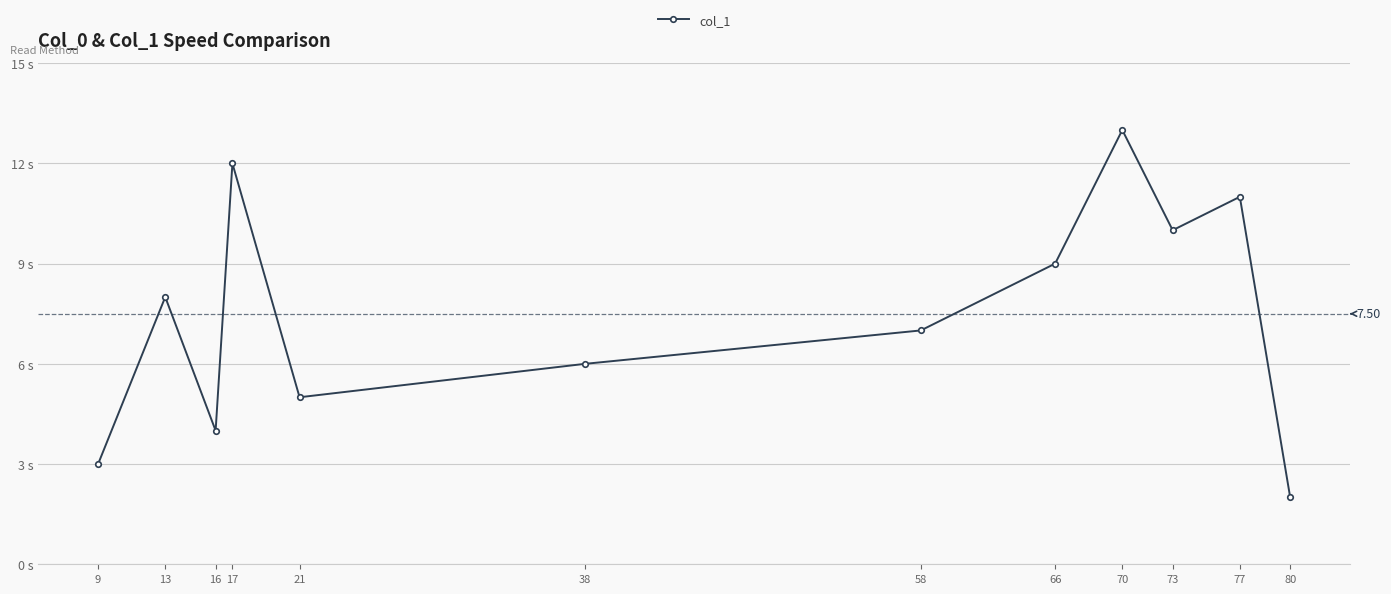

Is this an area chart (filled region under the line)?

No